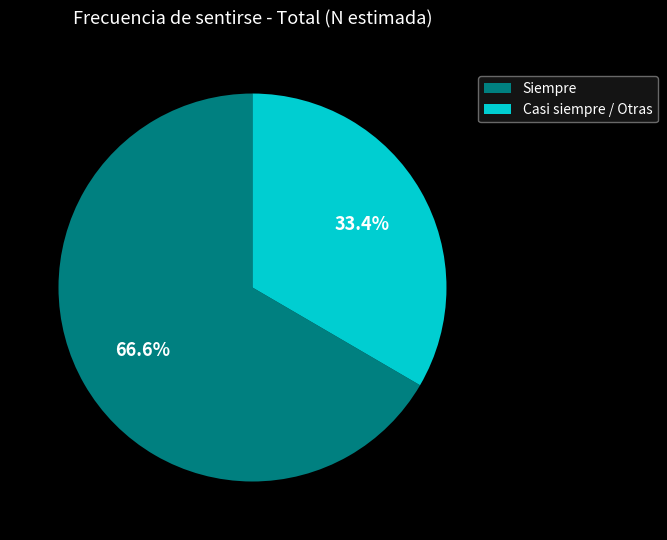

How many slices are in this pie chart?

2